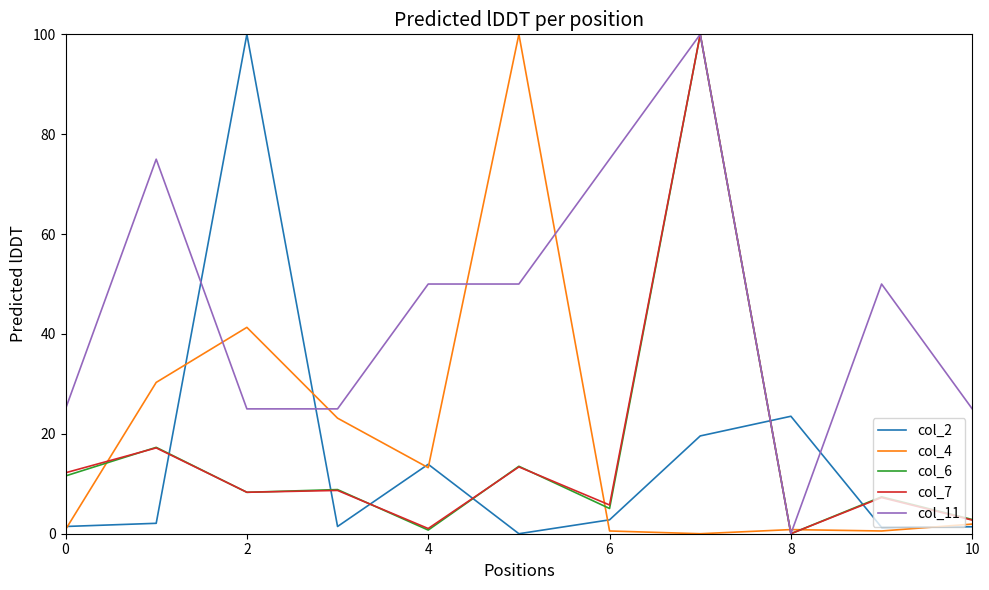

At how many categories does at least one series exceed 19?

11